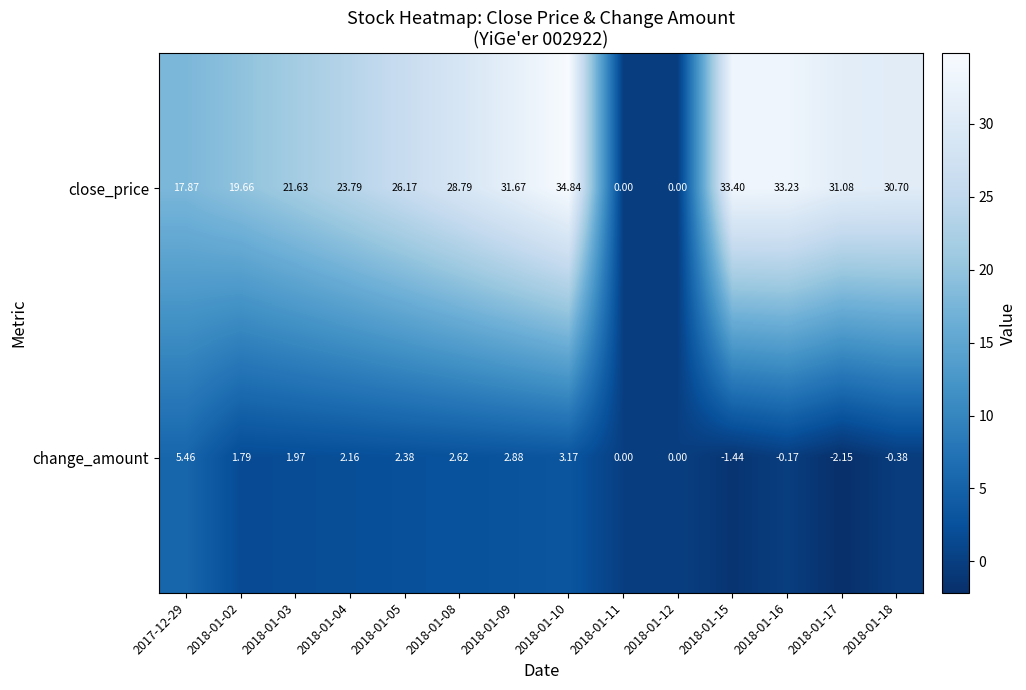

Which series has the largest total across all categories?

close_price